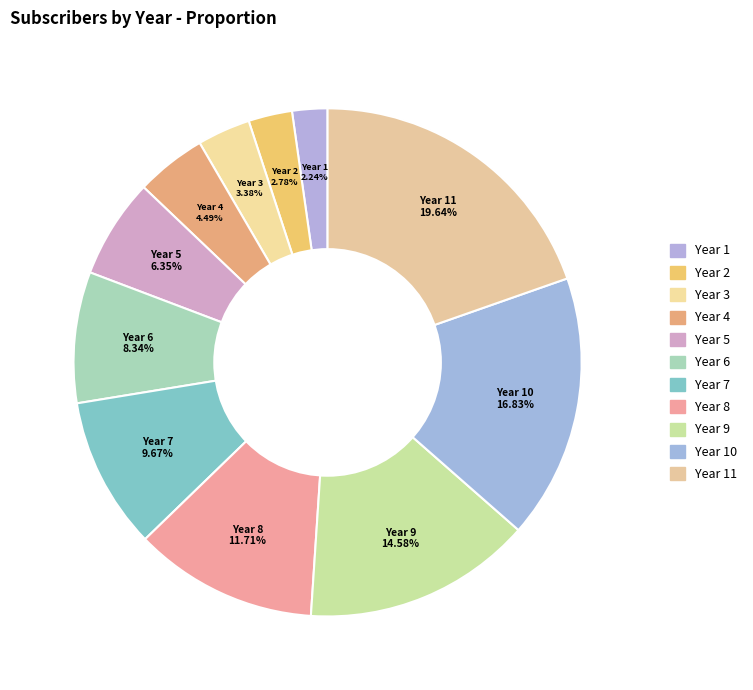

How many slices are in this pie chart?

11